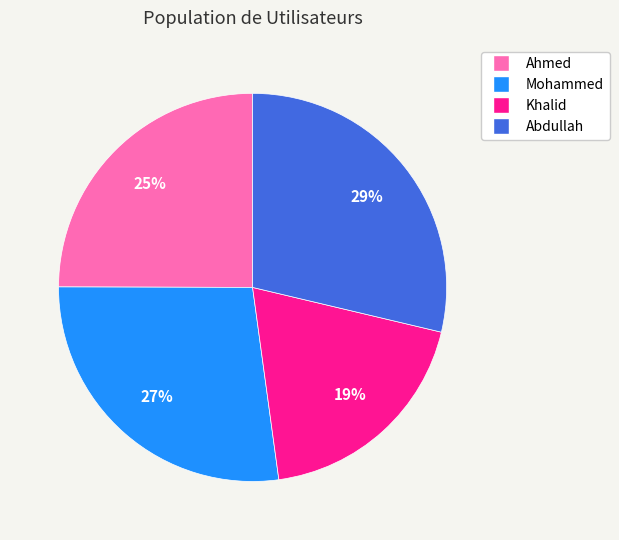

The Ahmed slice represents 25% of the pie. True or false?

True